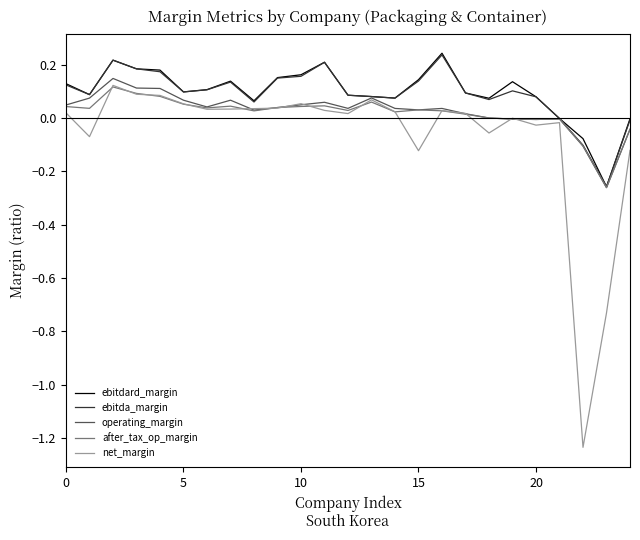

How many lines are shown in the chart?

5